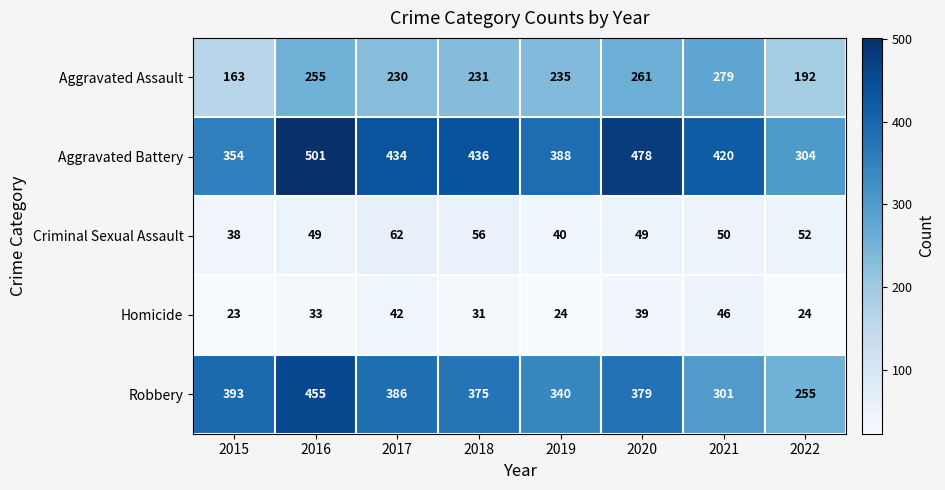

The Aggravated Assault series shows 371 at 2021. True or false?

False